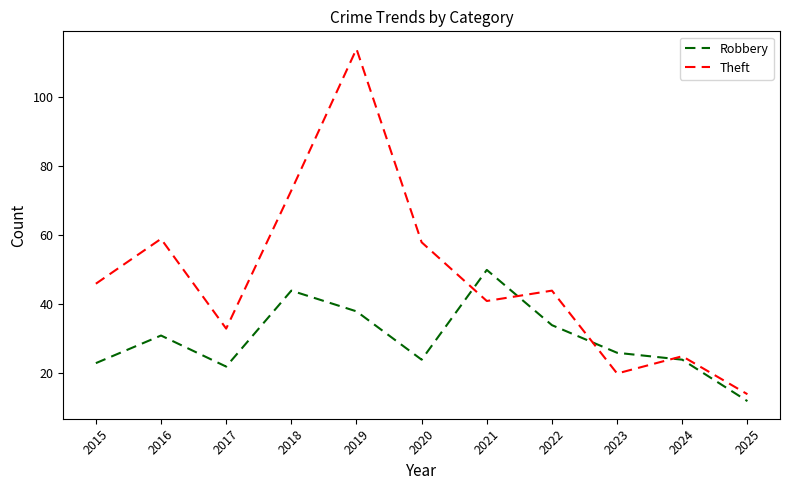

What are all the series names shown in the legend?

Robbery, Theft